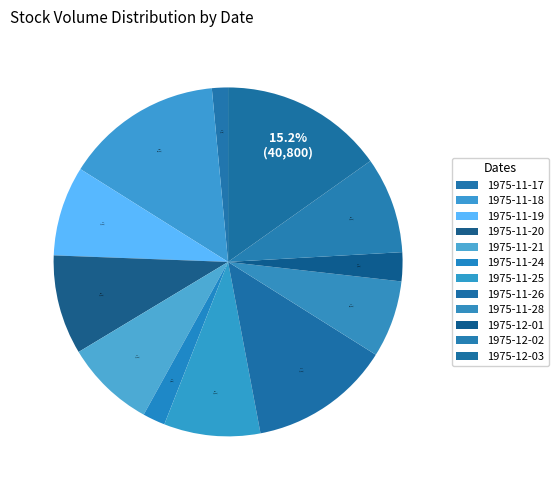

Does any single category account for the majority?

No